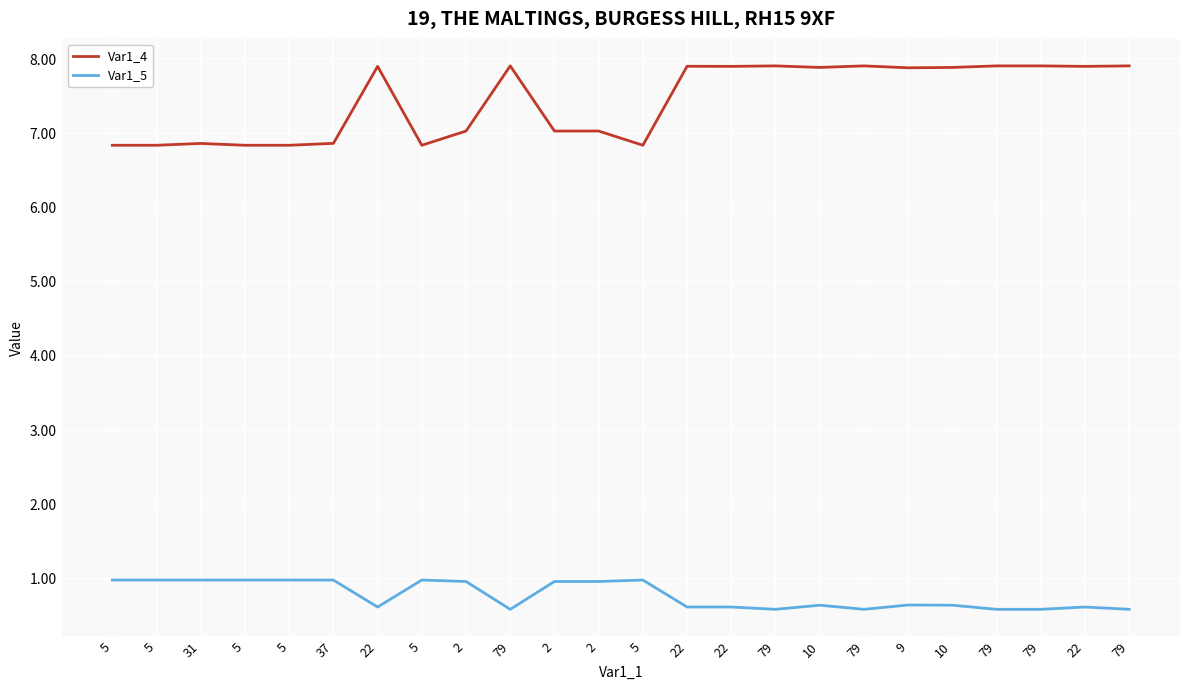

What is the smallest value displayed?

0.6